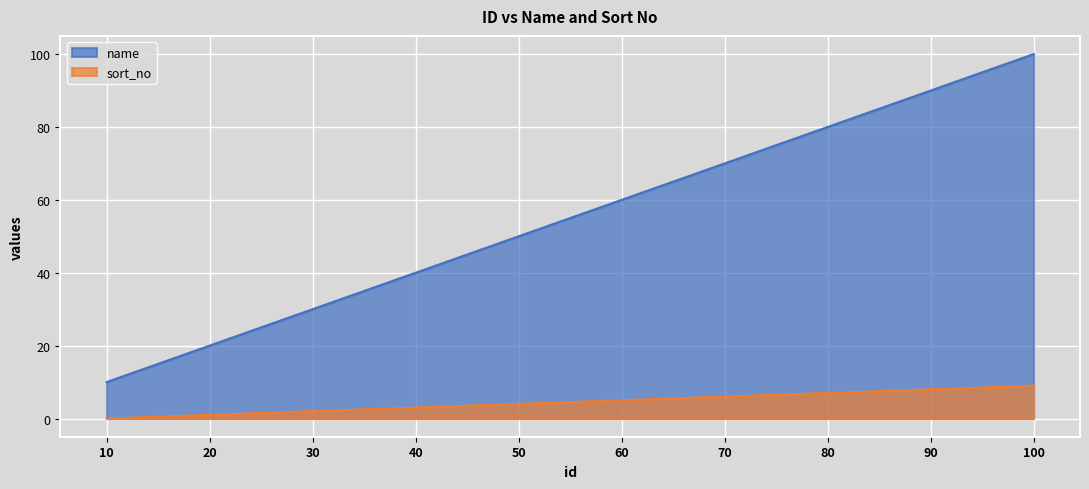

Which label corresponds to the largest value in the chart?

100